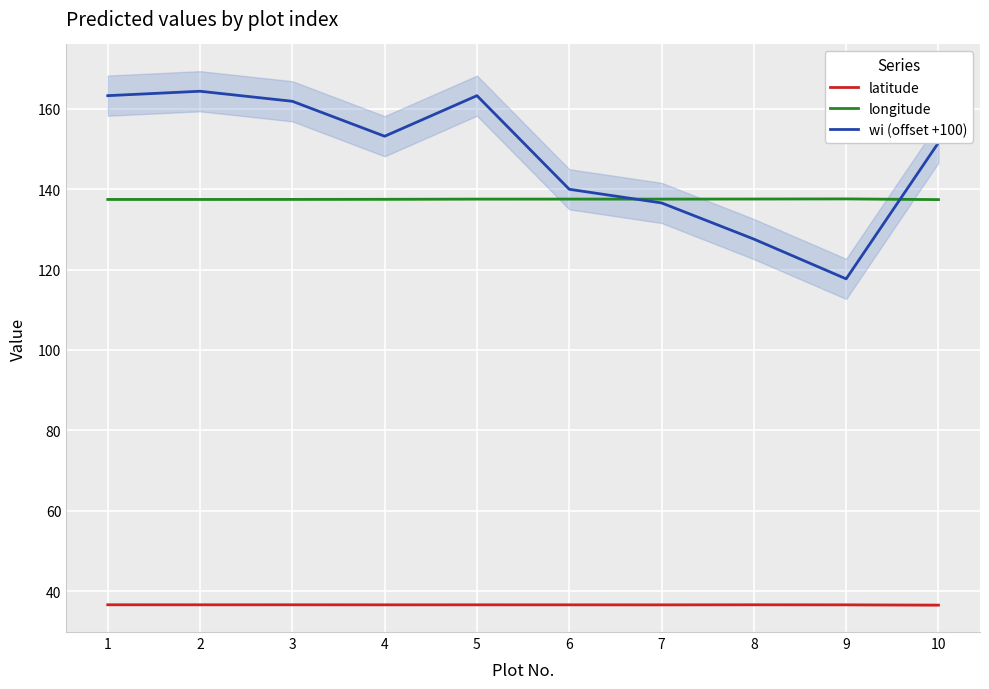

True or false: latitude and wi (offset +100) cross at least once.

False